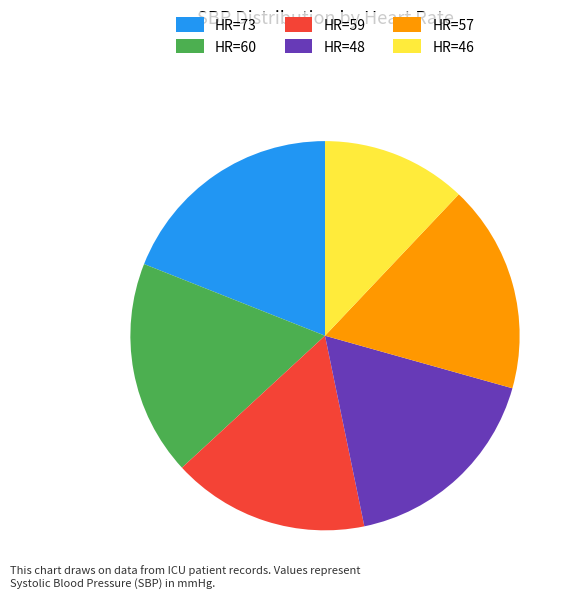

Does HR=73 represent more than half of the total?

No